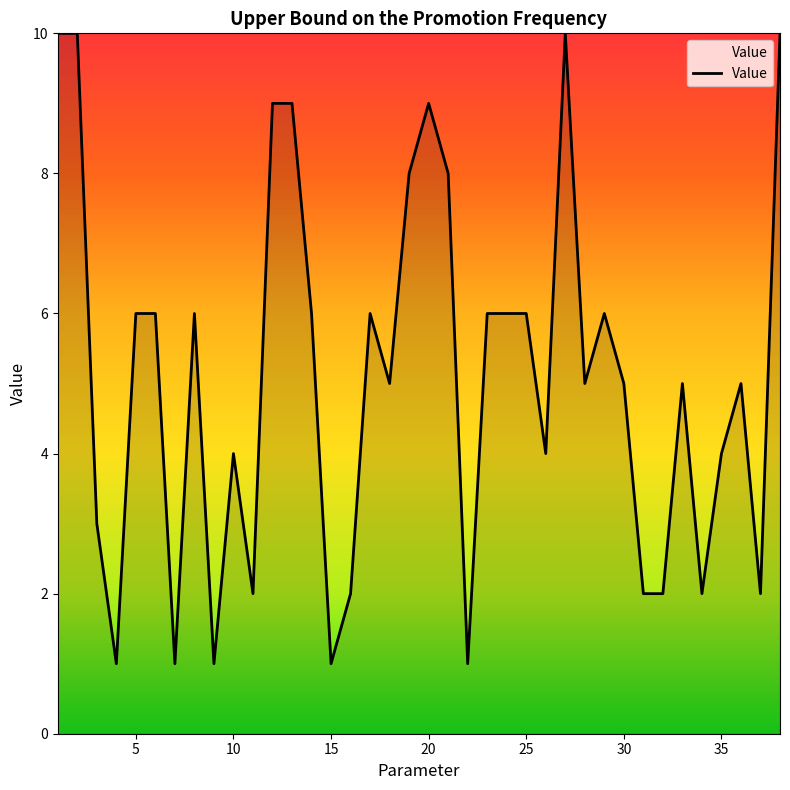

What is the difference between the maximum and minimum values?

9